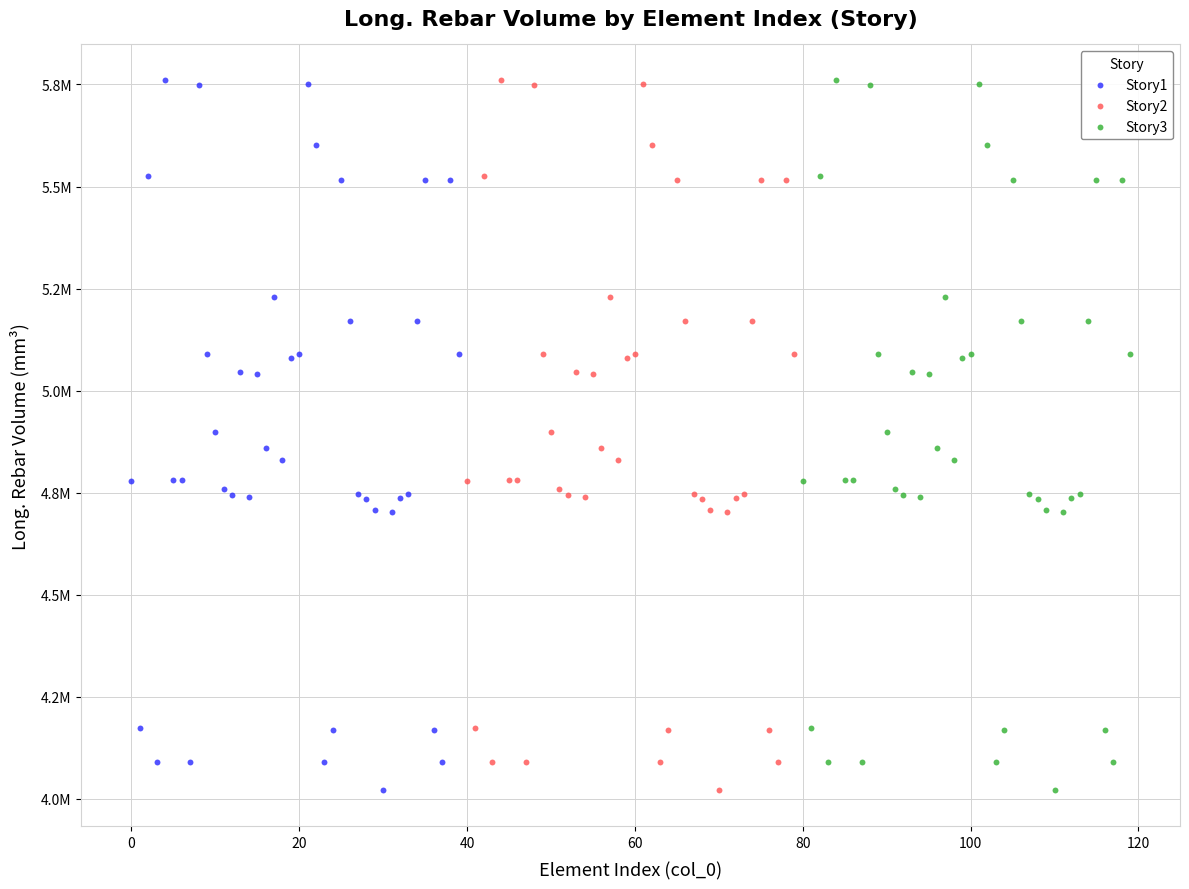

What are all the series names shown in the legend?

Story1, Story2, Story3